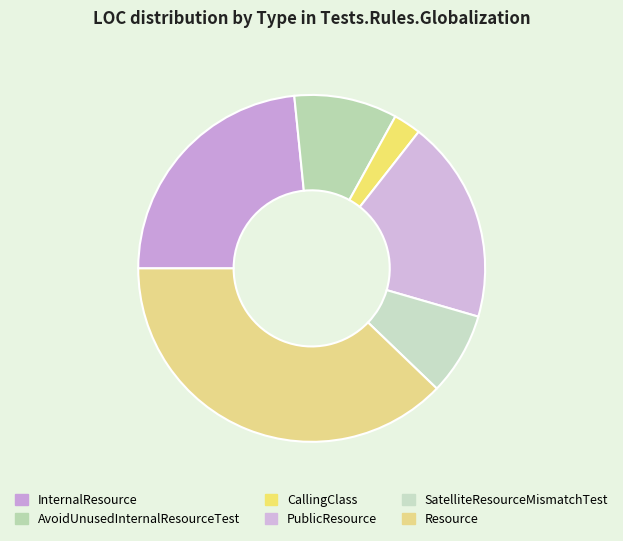

Between InternalResource and AvoidUnusedInternalResourceTest, which is larger?

InternalResource